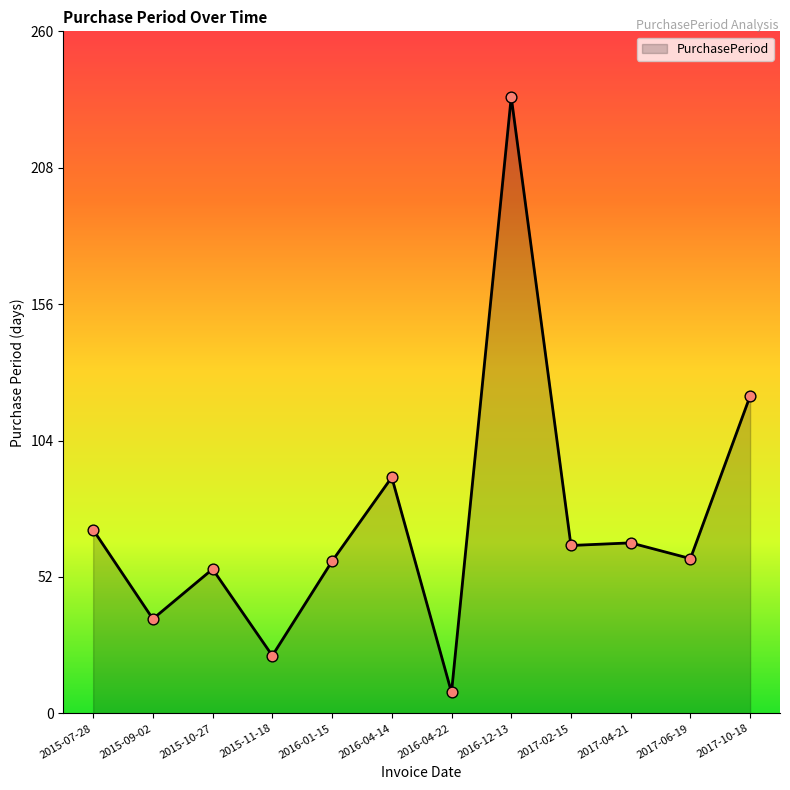

Between 2017-06-19 and 2017-02-15, which is larger?

2017-02-15